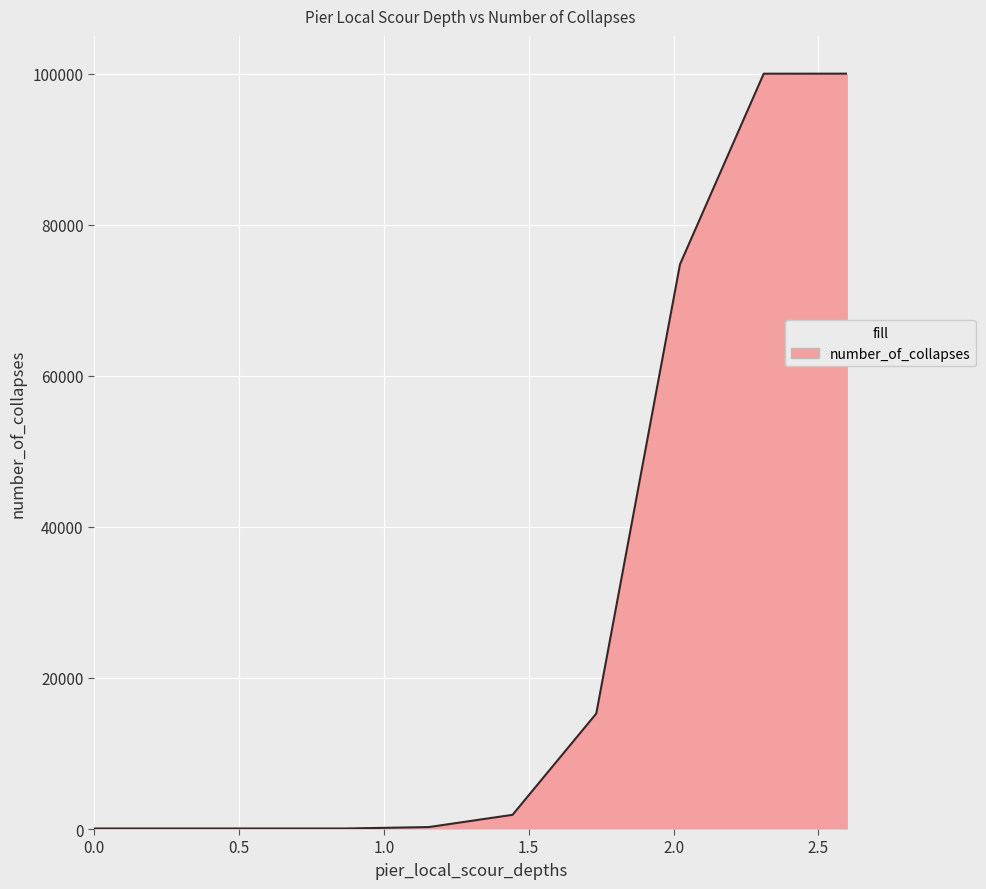

What is the greatest value displayed?

100000